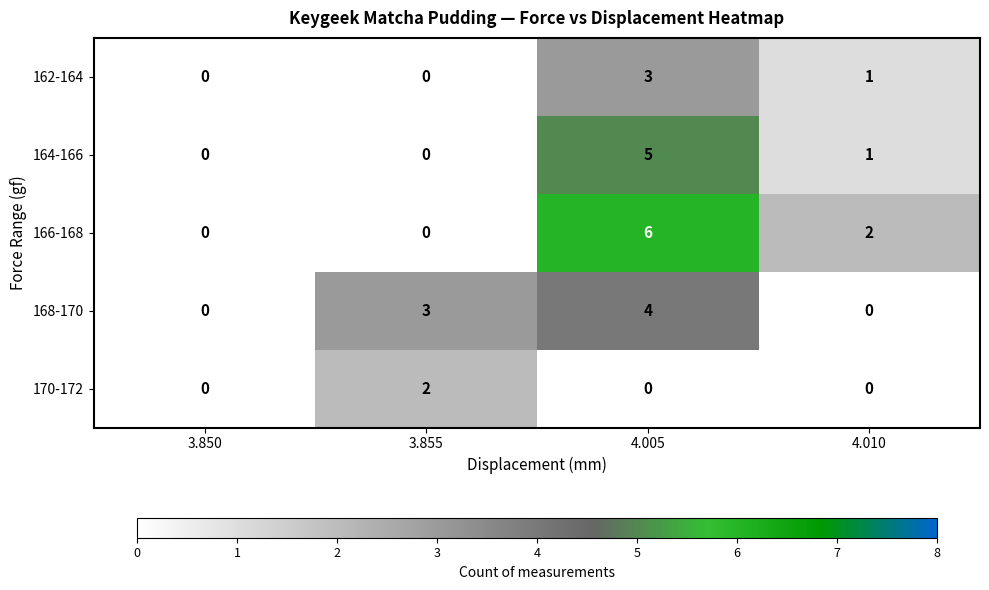

Rank the series at 4.005 from lowest to highest value.

170-172, 162-164, 168-170, 164-166, 166-168